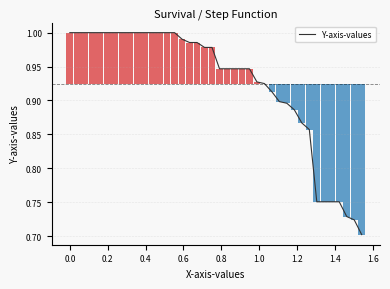

What is the greatest value displayed?

1.0